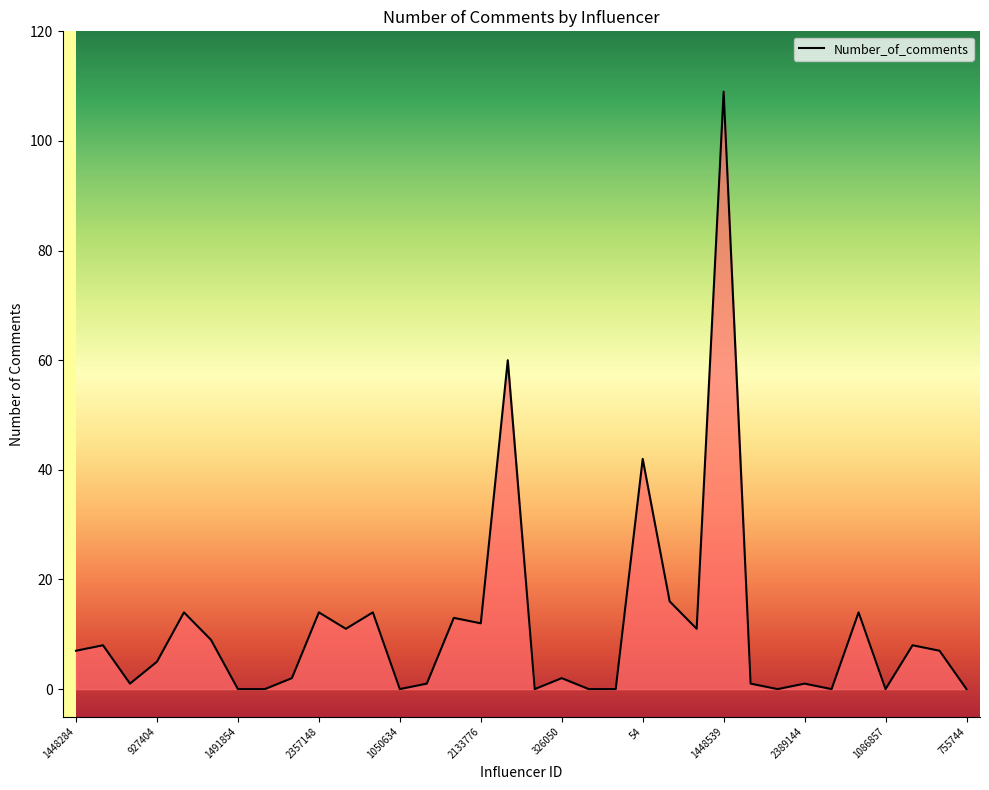

What is the difference between the second highest and second lowest values?

60